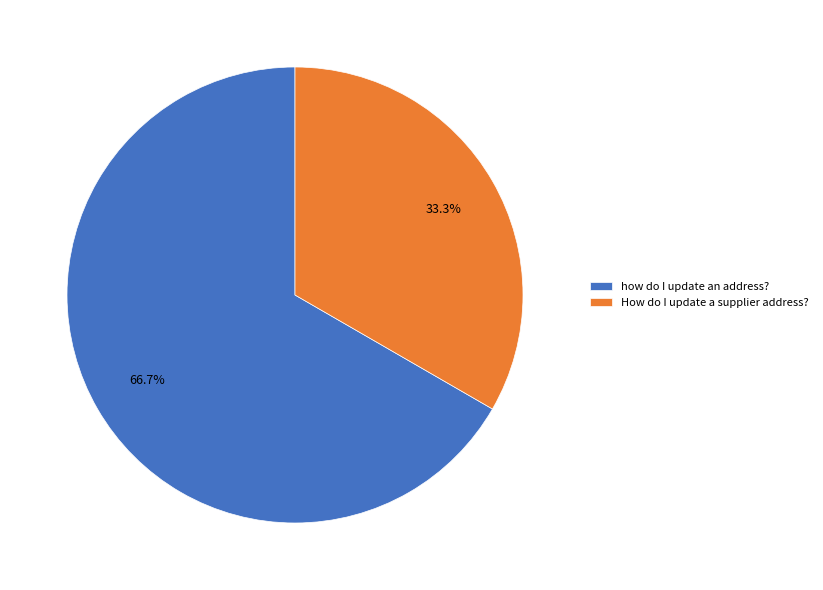

How many slices are in this pie chart?

2